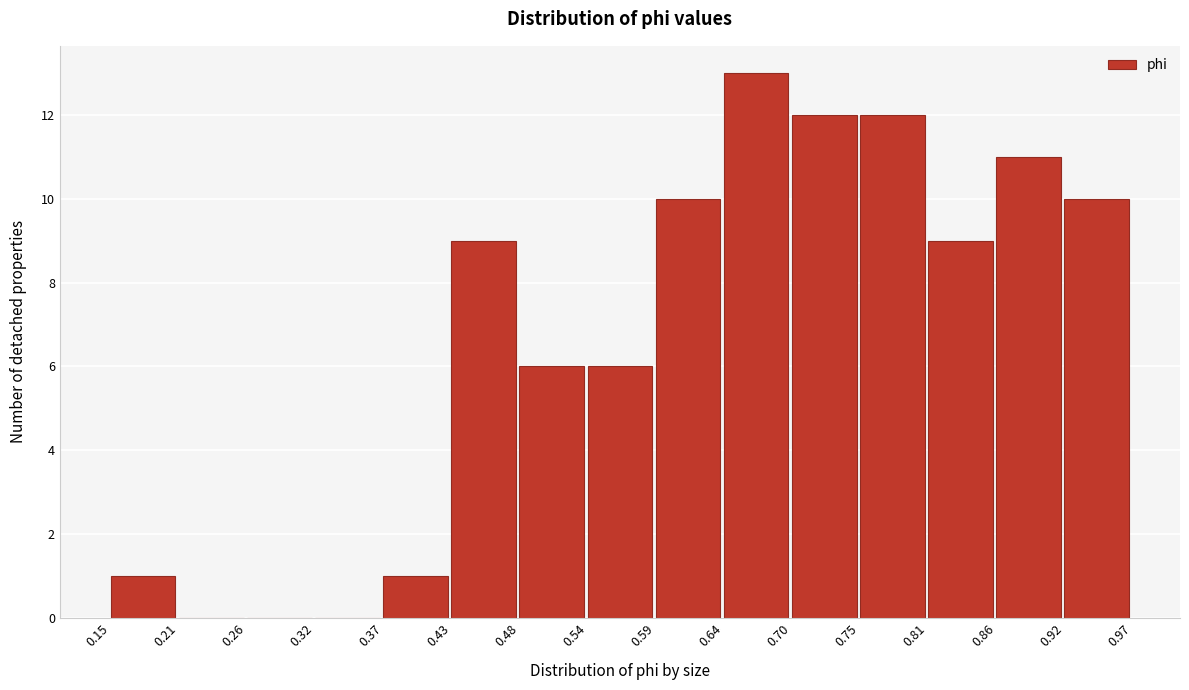

Reading left to right, transcribe this chart: for each bar, give the range it covers on the x-axis and its height. The values are not printed on the chart, so give them approximately, as read against the axis.

0.15 to 0.21: 1
0.21 to 0.26: 0
0.26 to 0.32: 0
0.32 to 0.37: 0
0.37 to 0.43: 1
0.43 to 0.48: 9
0.48 to 0.54: 6
0.54 to 0.59: 6
0.59 to 0.64: 10
0.64 to 0.70: 13
0.70 to 0.75: 12
0.75 to 0.81: 12
0.81 to 0.86: 9
0.86 to 0.92: 11
0.92 to 0.97: 10